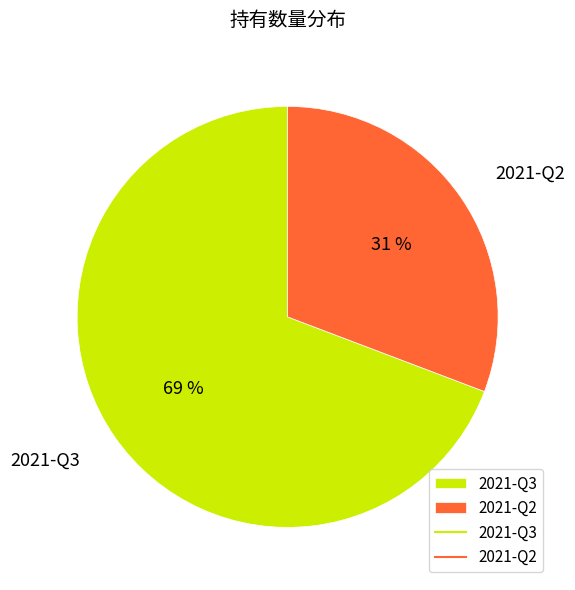

What is the ratio of the value at 2021-Q3 to the value at 2021-Q2?

2.2